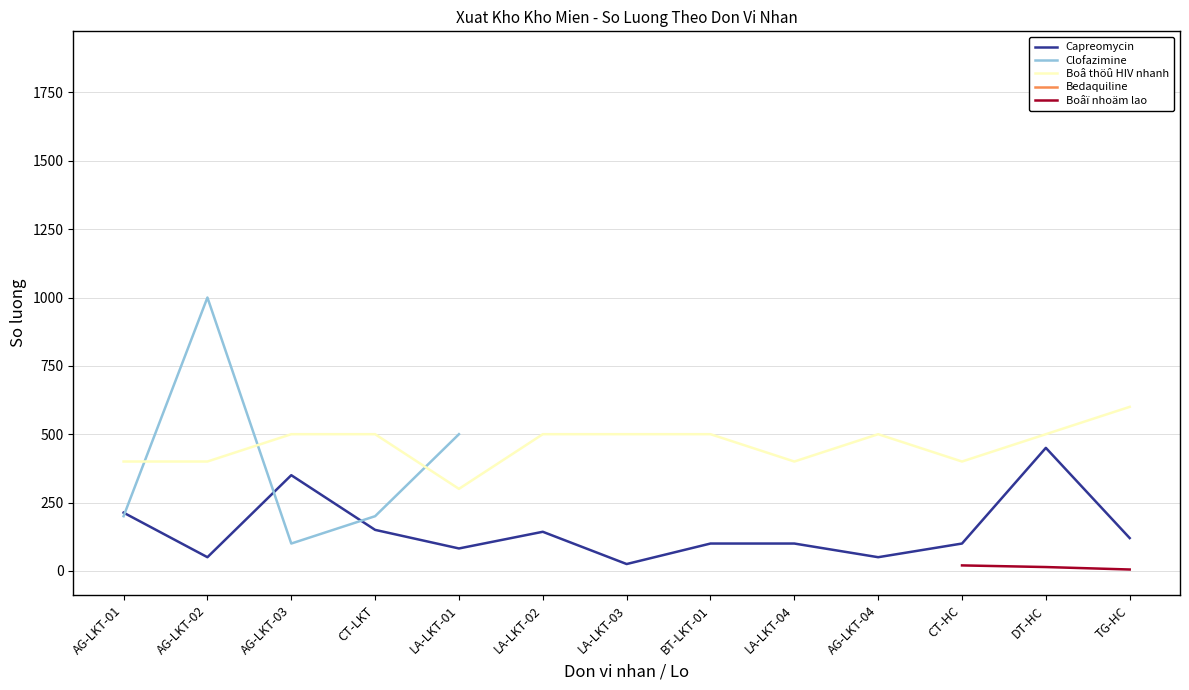

True or false: Boâ thöû HIV nhanh and Capreomycin intersect in this chart.

False